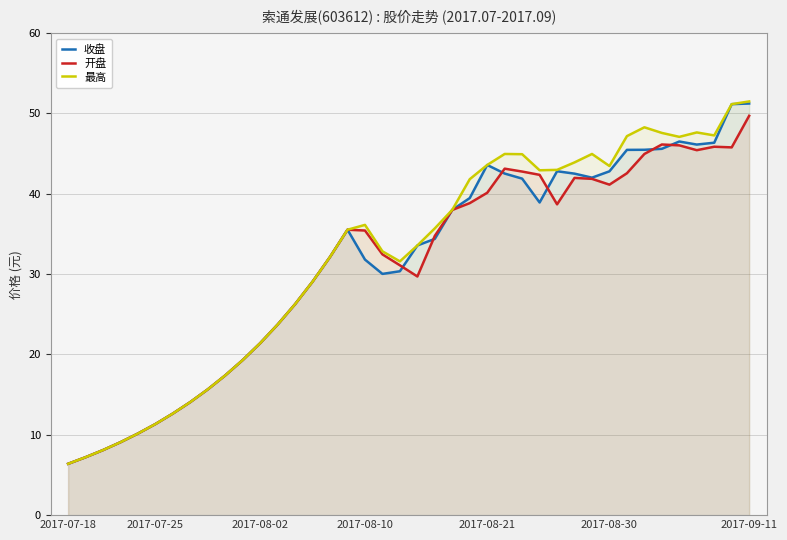

What is the average value of the 开盘 series?

31.0